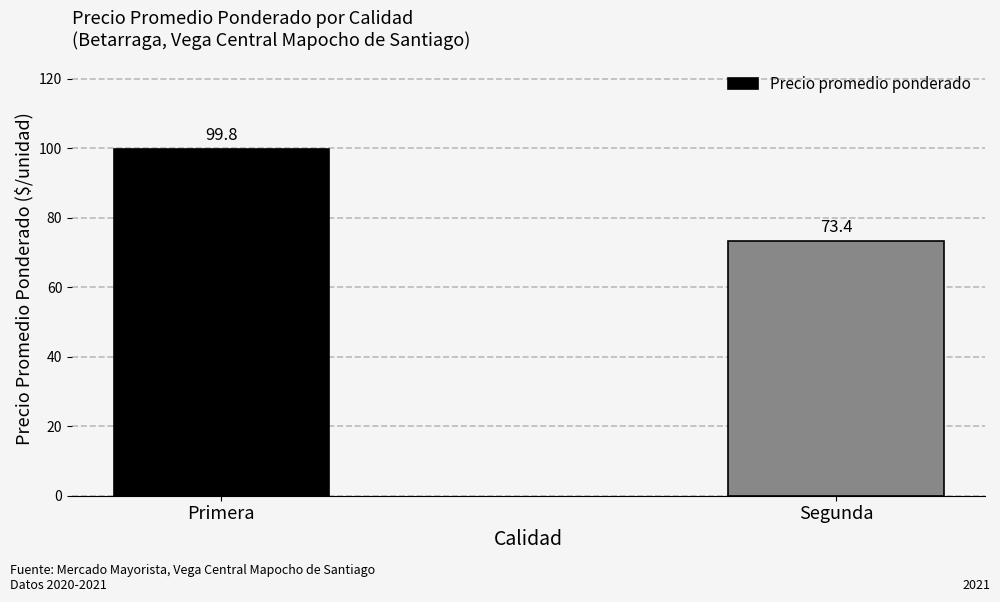

What is the average value?

86.6